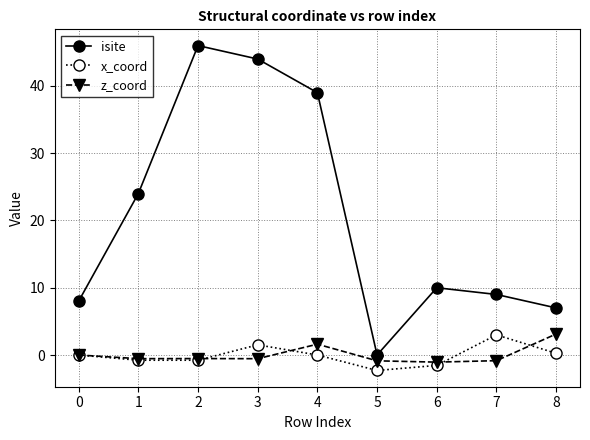

How many positive values does the isite series have?

8